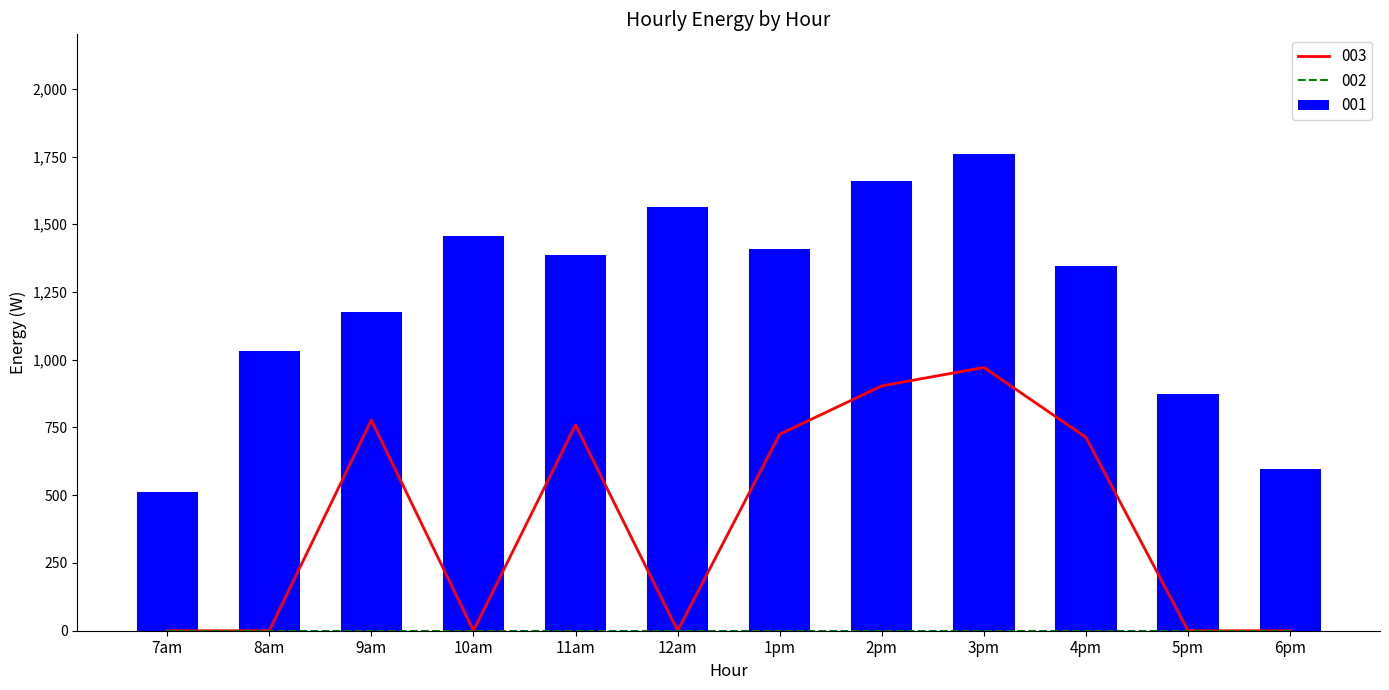

What position from the left is 3pm?

9